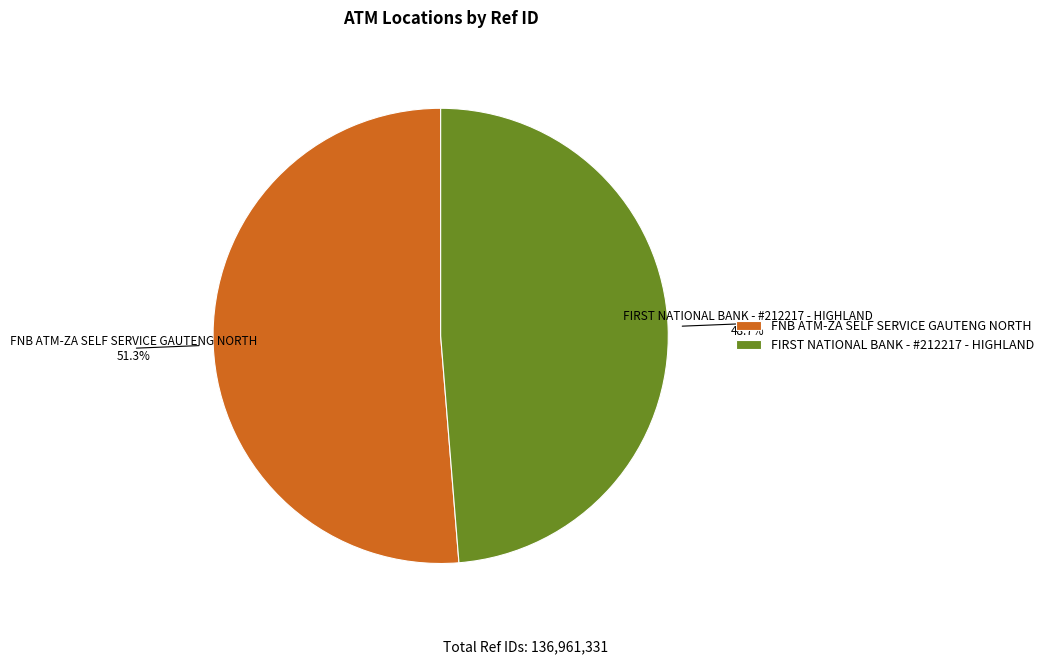

How many segments does this pie chart have?

2